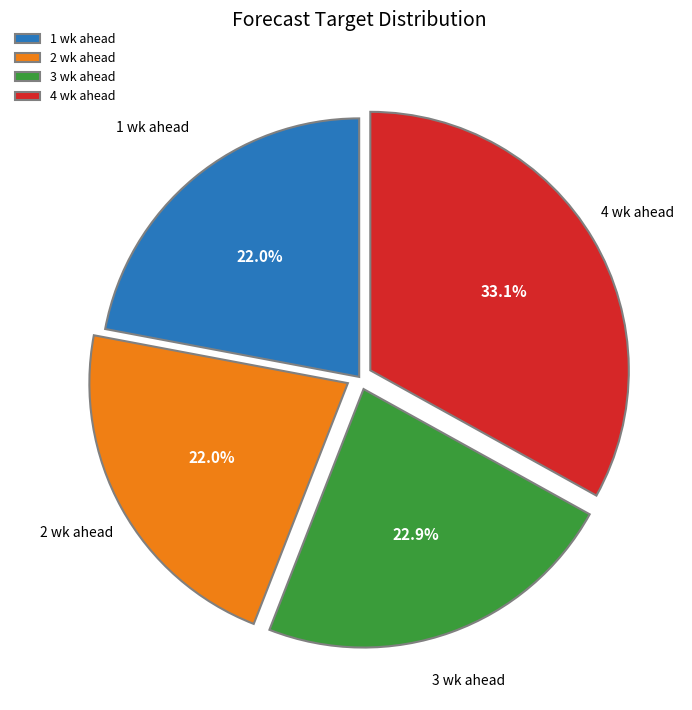

Which has a higher value, 4 wk ahead or 1 wk ahead?

4 wk ahead